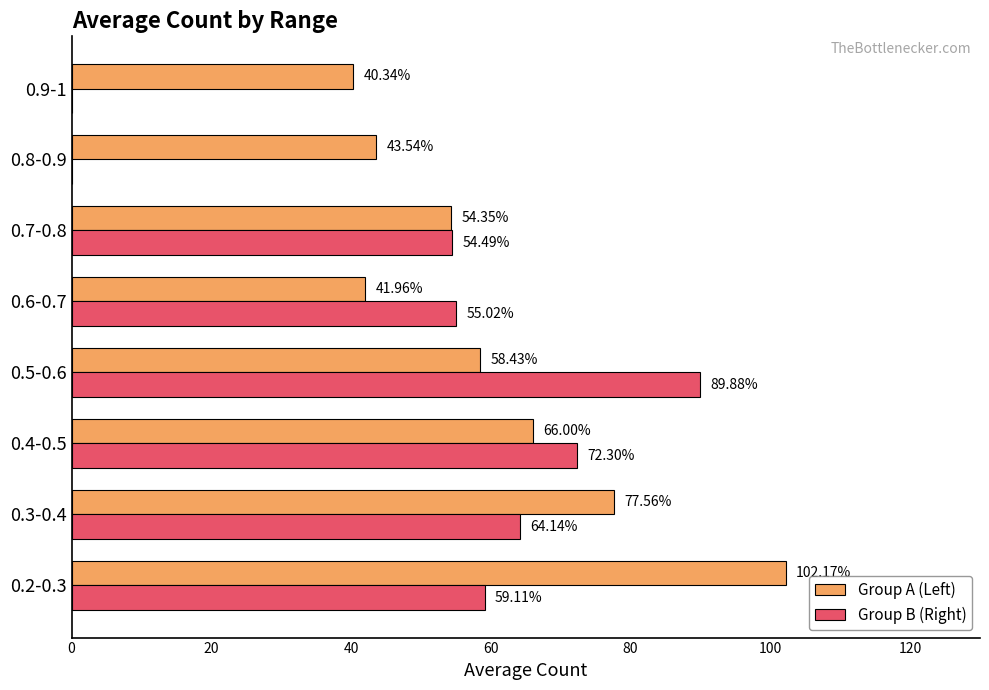

What is the sum of the Group A (Left) values at 0.4-0.5 and 0.6-0.7?

108.0